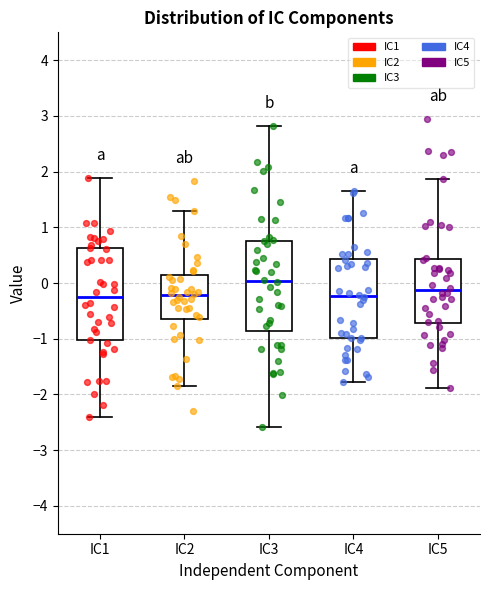

Where does the lower whisker of the box for IC1 end on the y-axis? The values are not printed on the chart, so give them approximately, as read against the axis.

-2.4